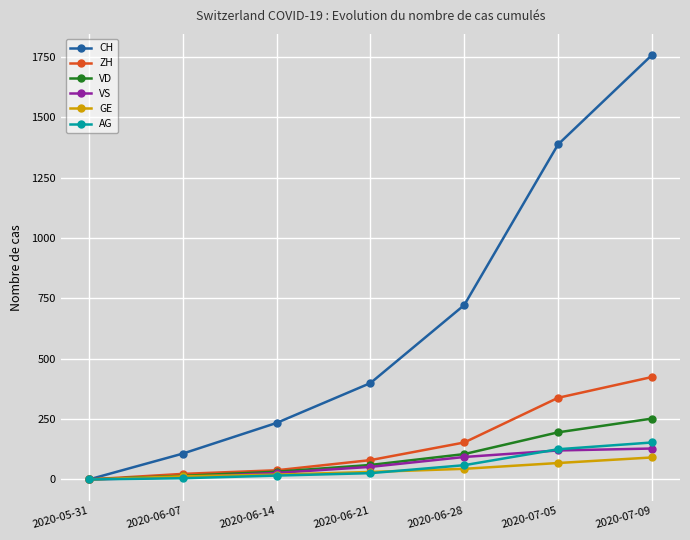

Is the value of ZH at 2020-06-14 greater than the value of CH at 2020-07-09?

No